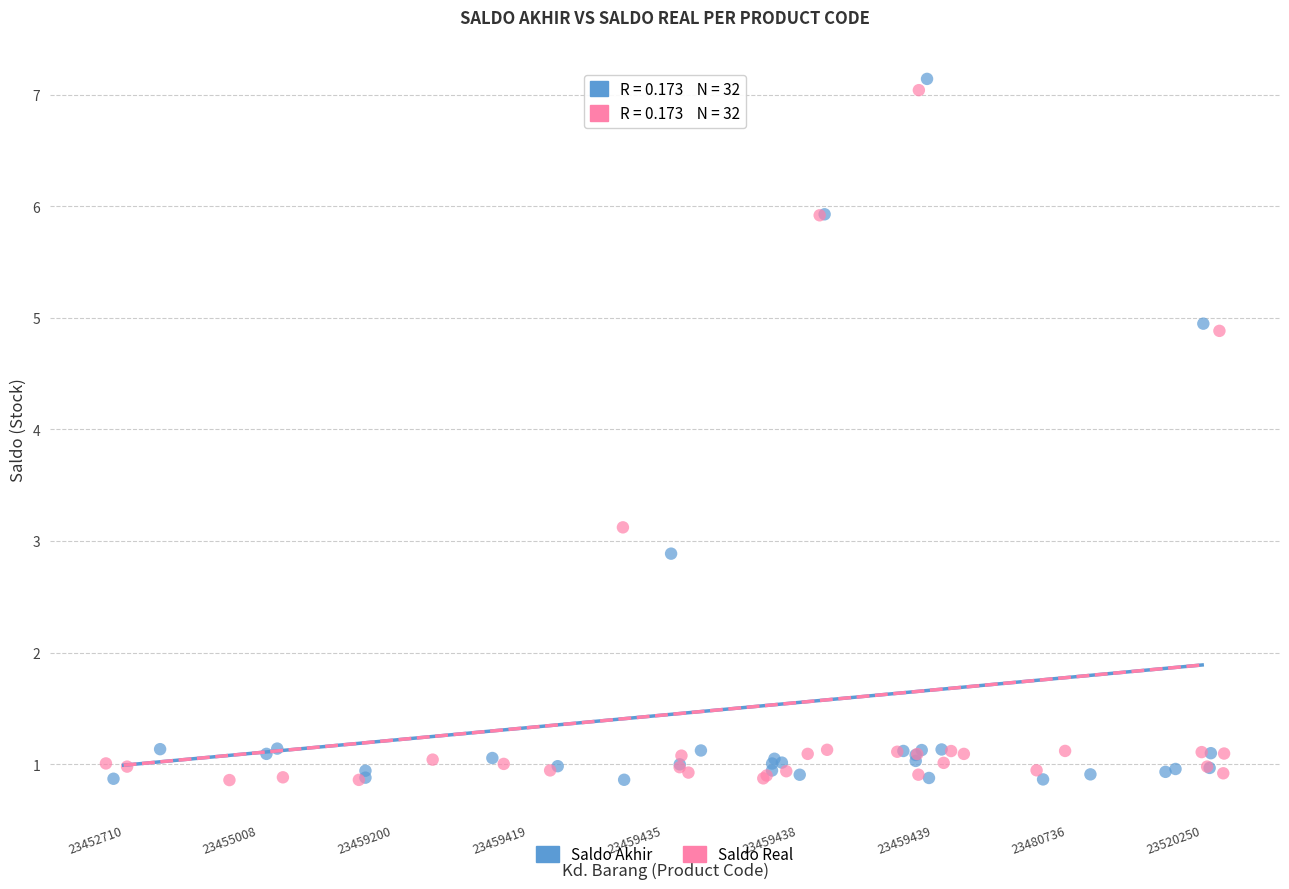

Which series has the largest Y range (max minus min)?

Saldo Akhir